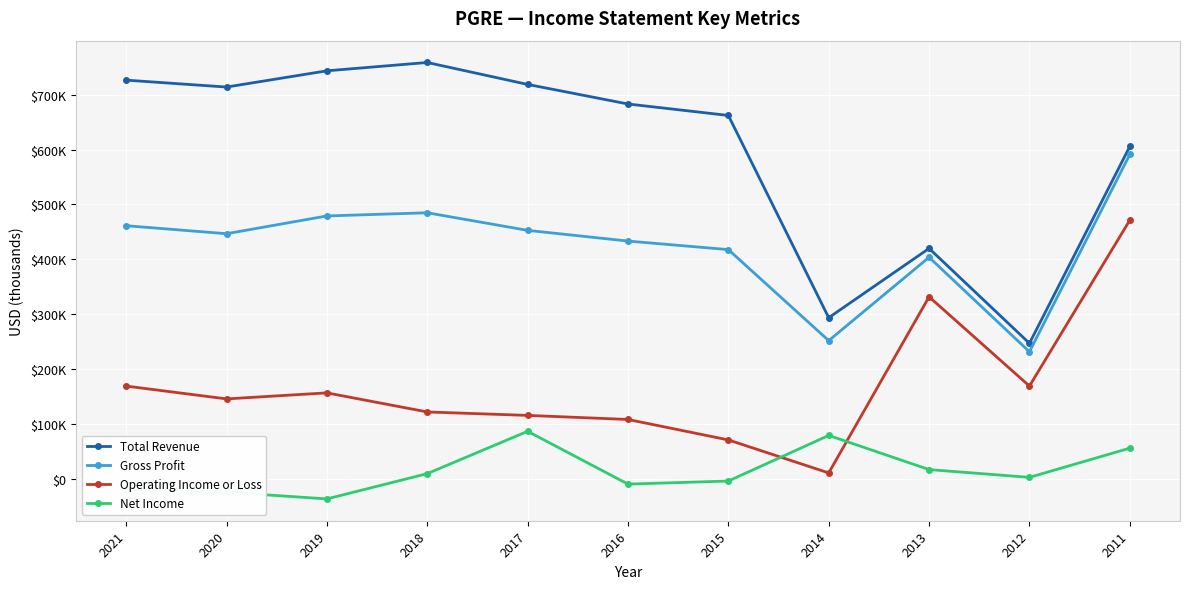

Which series has the largest total across all categories?

Total Revenue